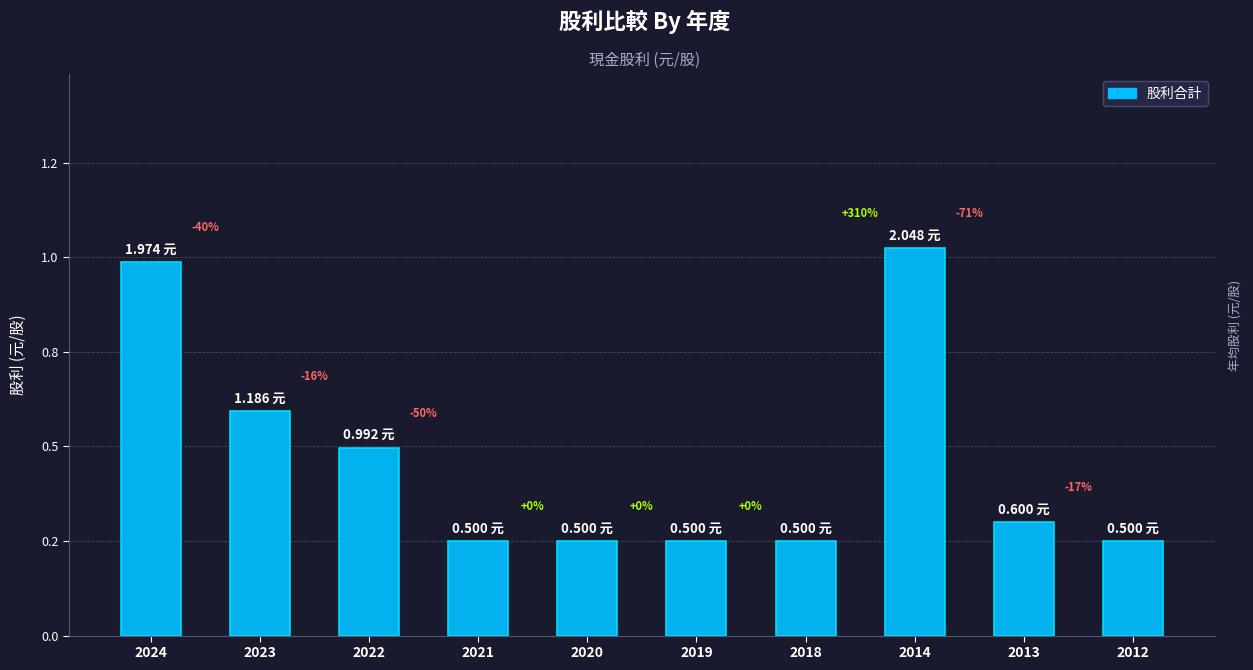

What is the difference between the values at 2014 and 2013?

1.4